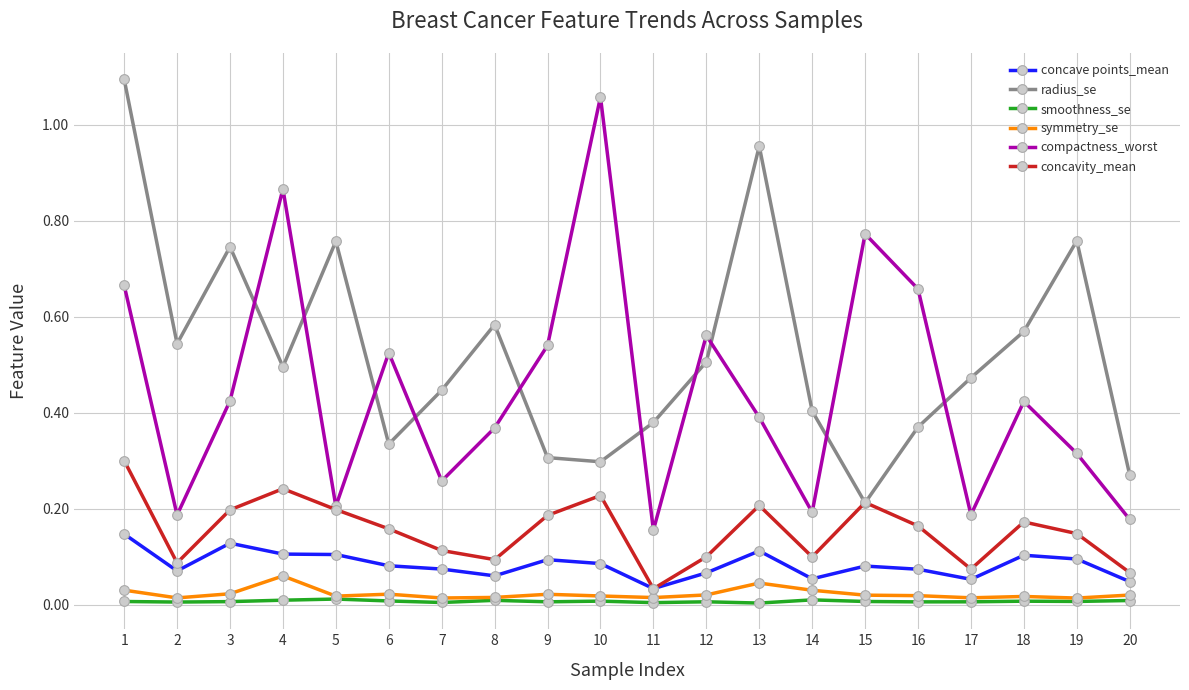

Is the value of concavity_mean at 6 greater than the value of smoothness_se at 3?

Yes